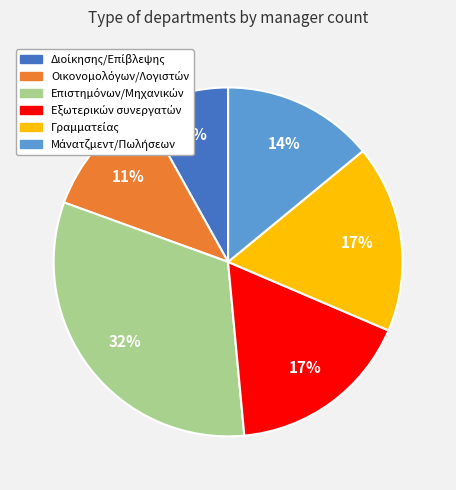

To the nearest percent, what is the average slice percentage?

17%